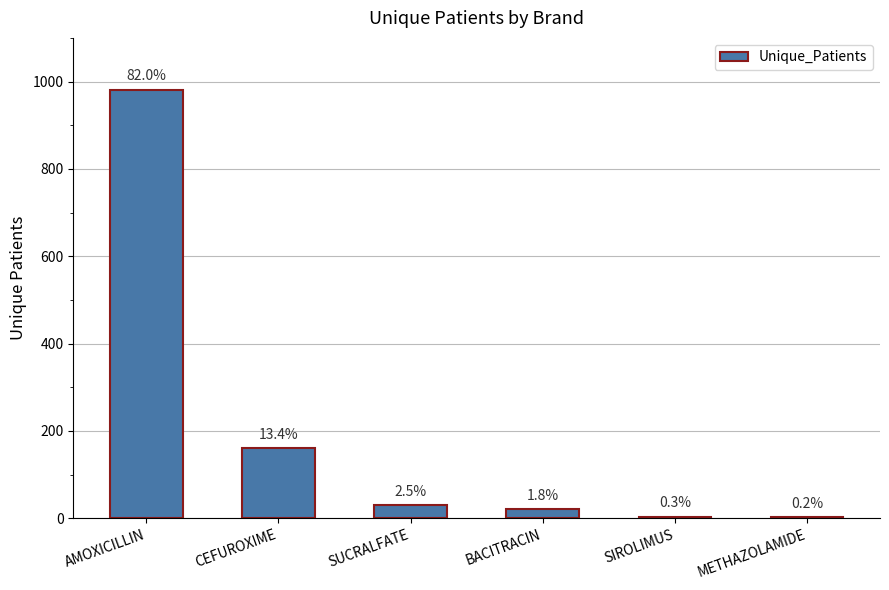

Rank the categories by value from lowest to highest.

METHAZOLAMIDE, SIROLIMUS, BACITRACIN, SUCRALFATE, CEFUROXIME, AMOXICILLIN